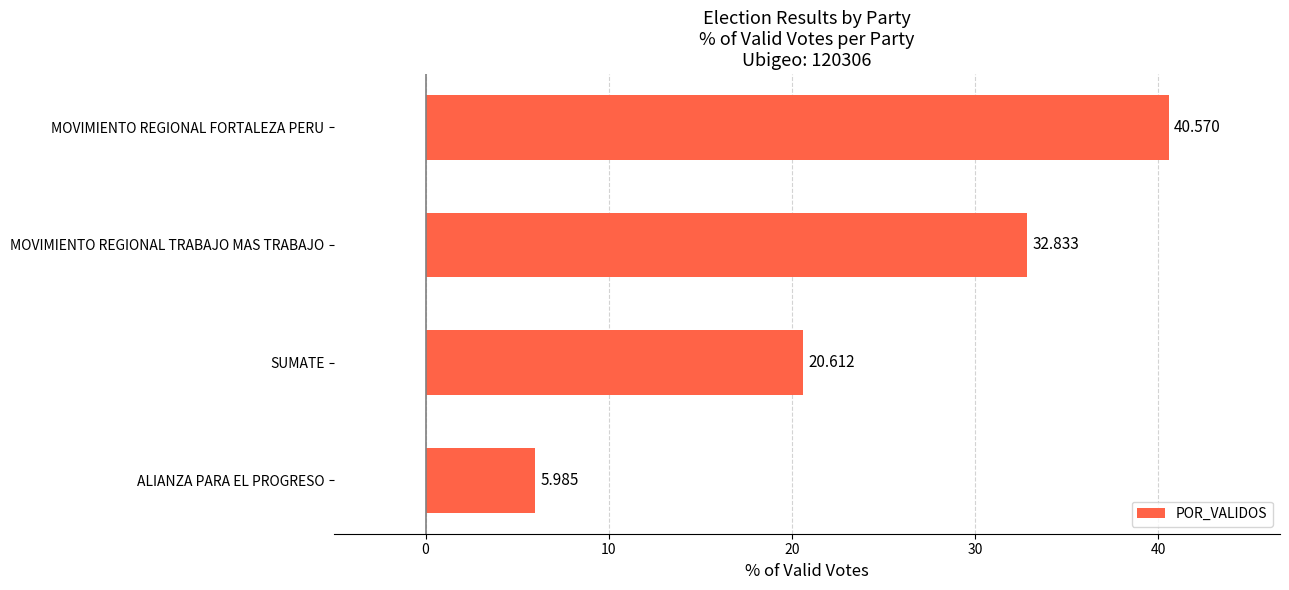

Rank the categories by value from lowest to highest.

ALIANZA PARA EL PROGRESO, SUMATE, MOVIMIENTO REGIONAL TRABAJO MAS TRABAJO, MOVIMIENTO REGIONAL FORTALEZA PERU